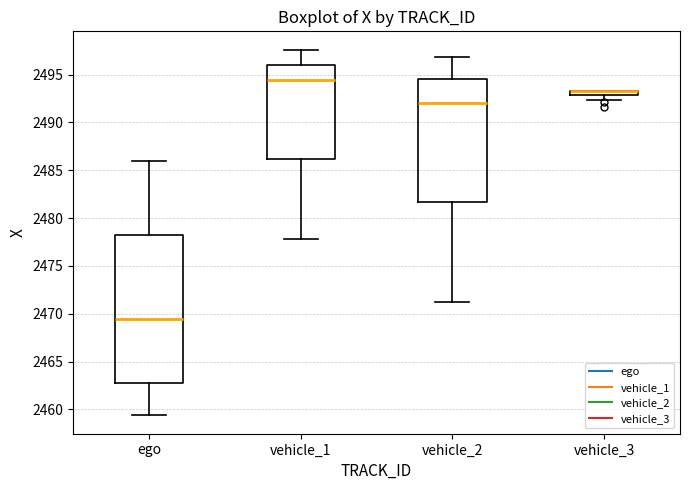

Where is the lower edge of the box for vehicle_3 on the y-axis? The values are not printed on the chart, so give them approximately, as read against the axis.

2493.0